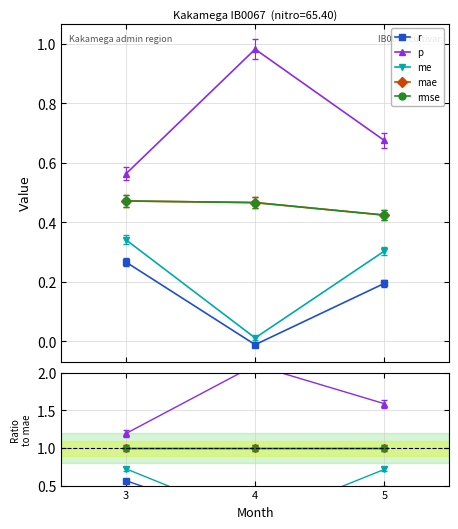

Is the value of rmse at 3 greater than the value of mae at 3?

No